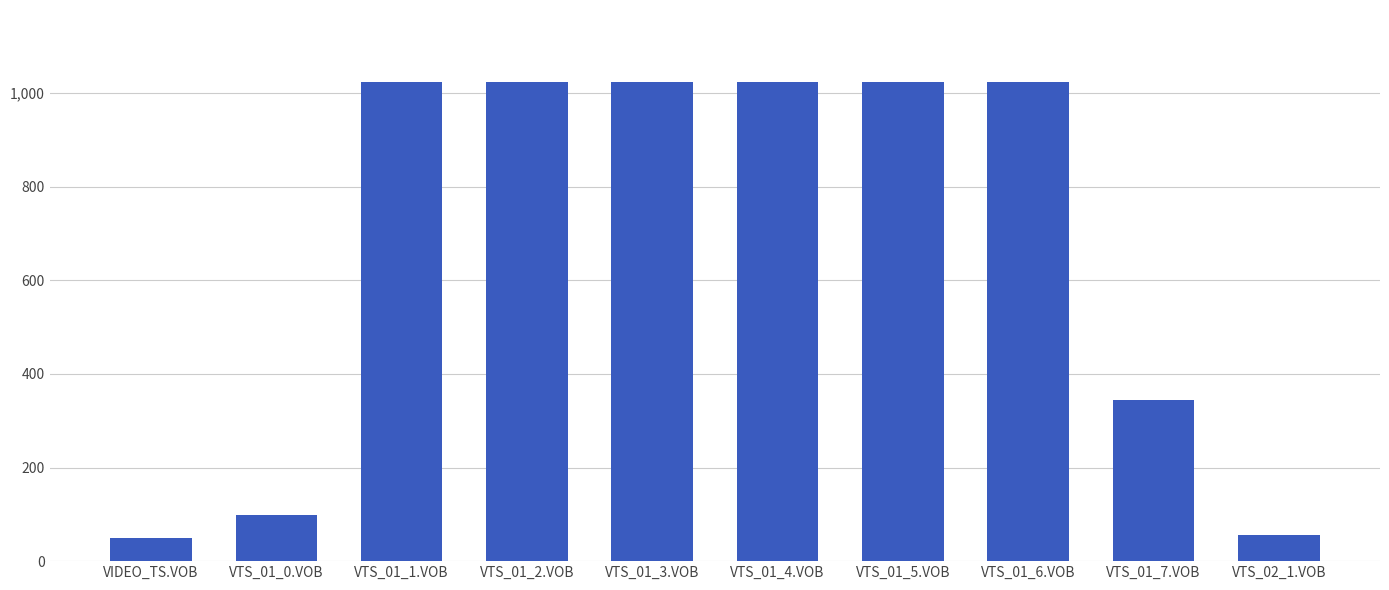

Is it true that the value at VTS_01_2.VOB is 332.7?

False